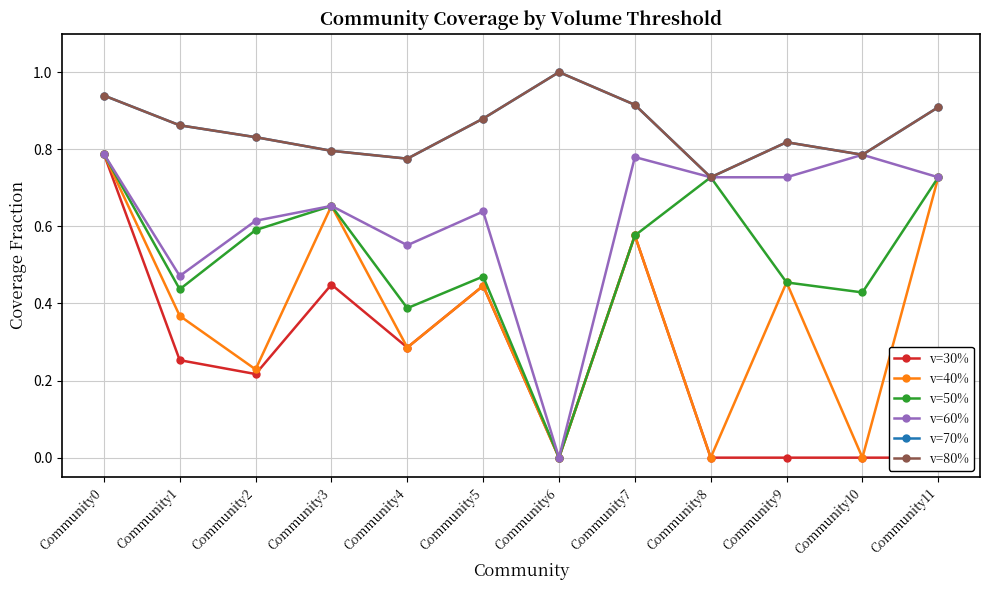

How many distinct data groups are displayed?

6